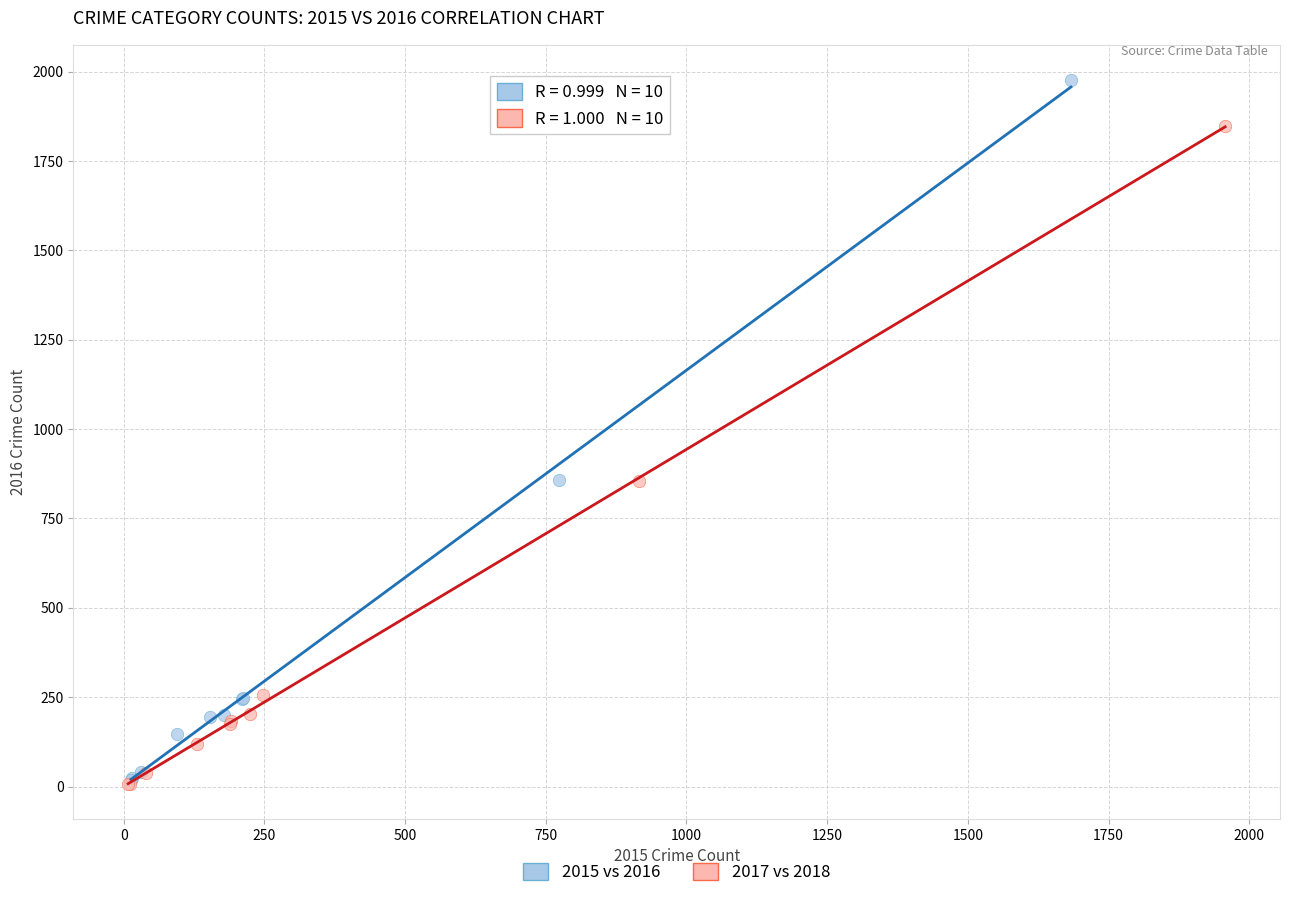

What are all the series names shown in the legend?

2015 vs 2016, 2017 vs 2018